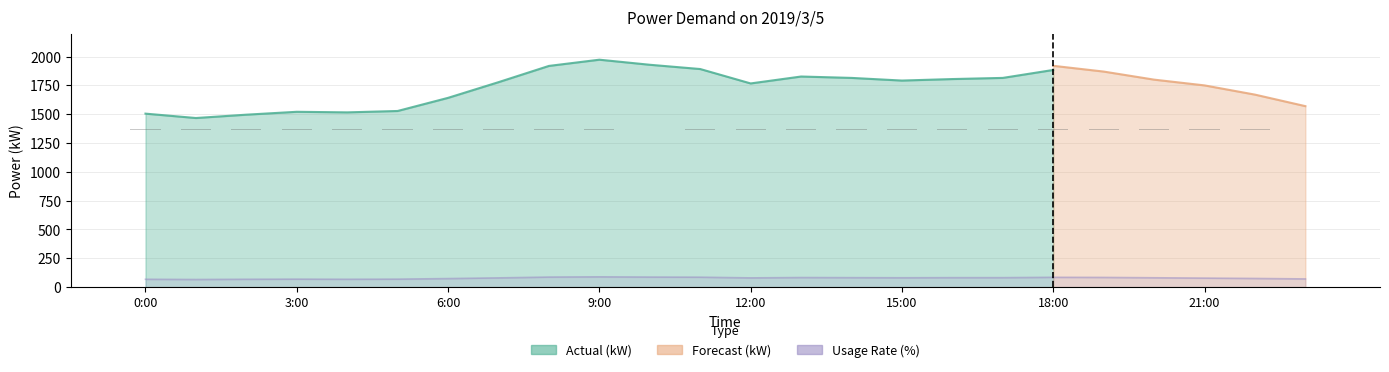

What is the average value of the Forecast (kW) series?

1729